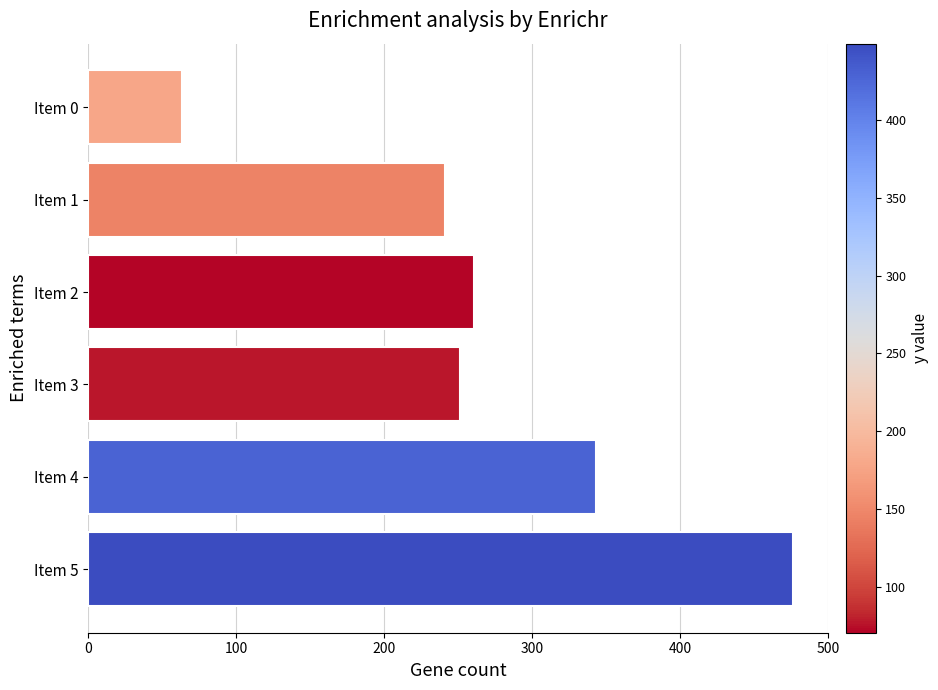

Reading top to bottom, list all the values displayed in this chart.

63.7	241.1	260.5	251.6	343.2	476.3